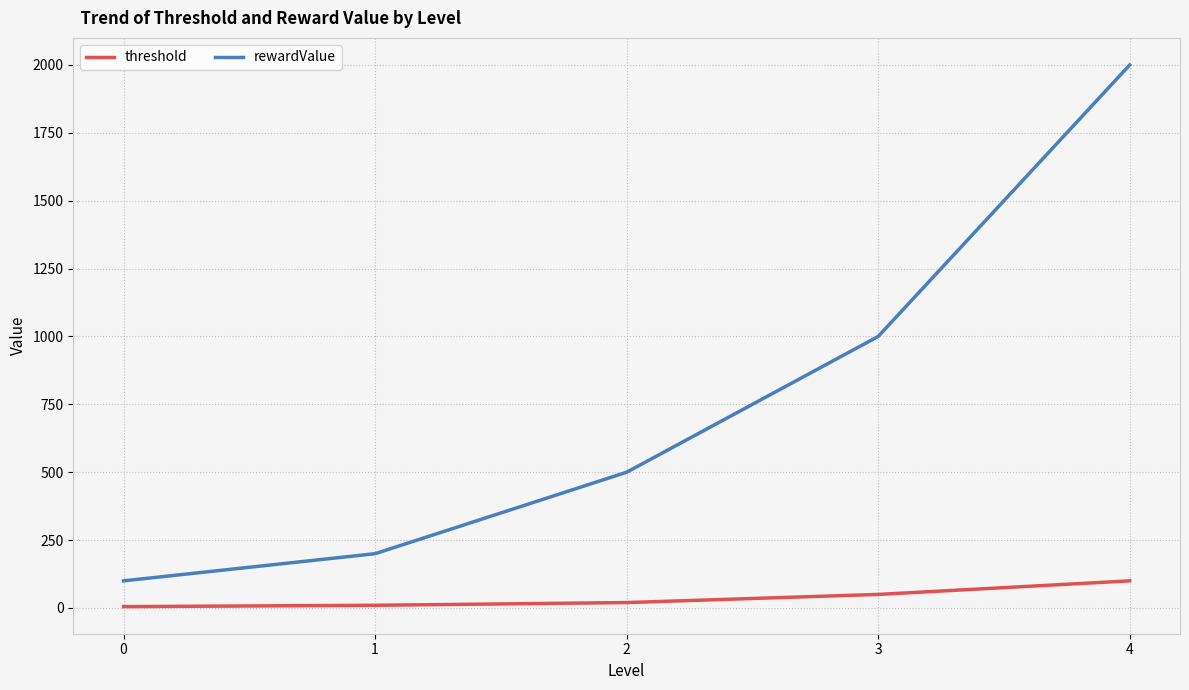

What are all the series names shown in the legend?

threshold, rewardValue